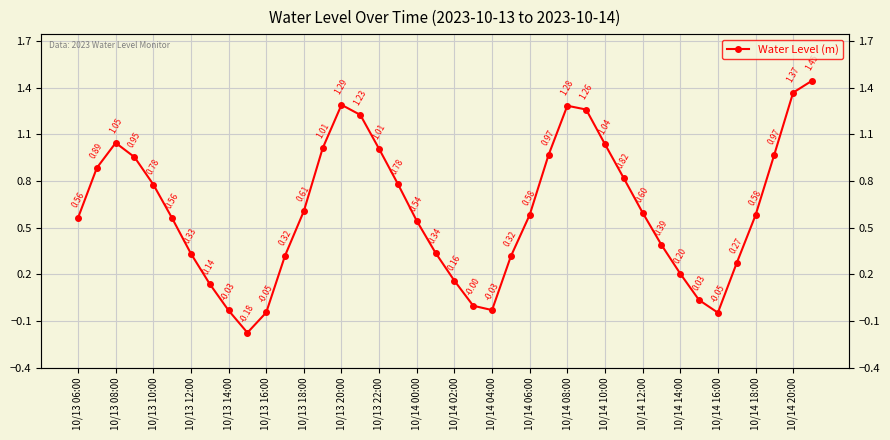

What is the sum of all values?

24.3